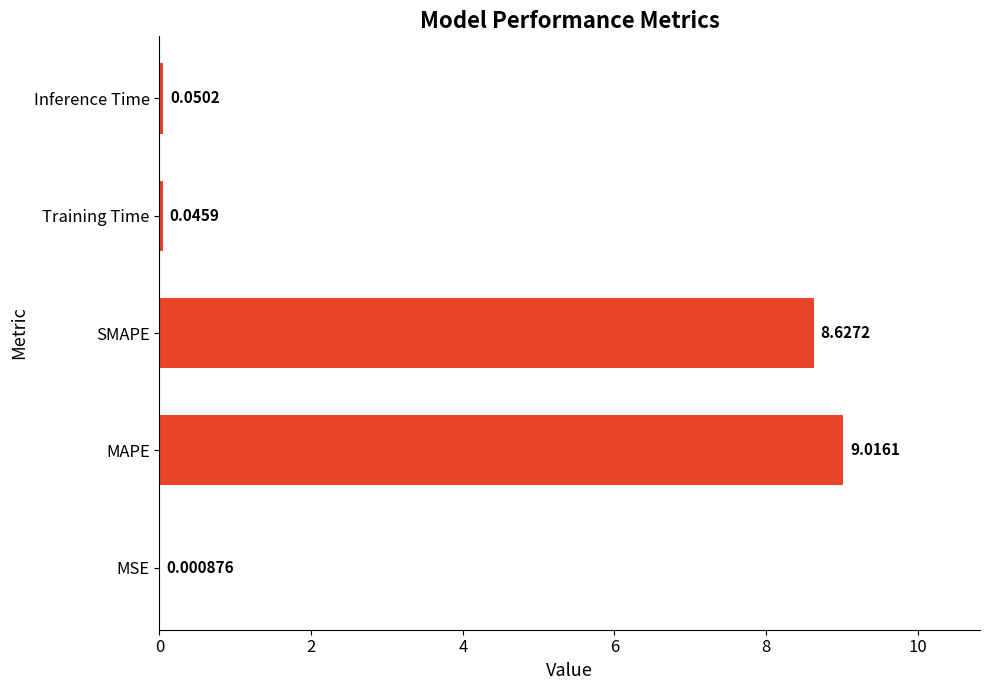

What is the sum of all values?

17.7